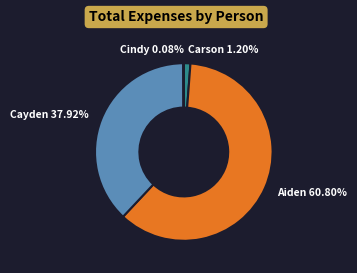

Is there any slice that represents more than half of the pie?

Yes